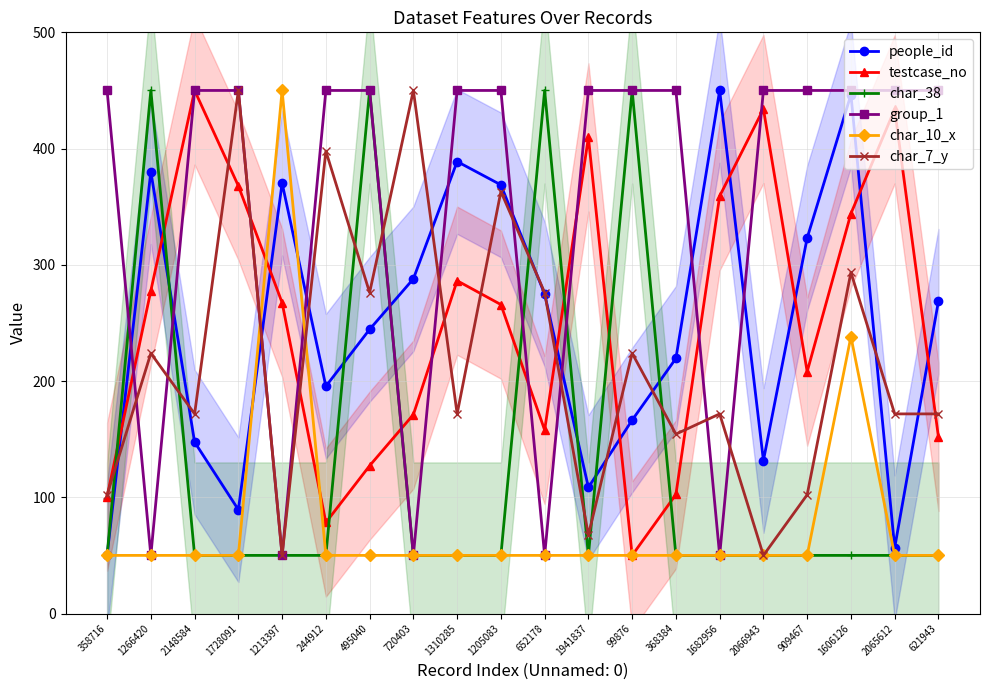

What is the spread (max minus min) of values at 1682956?

400.0